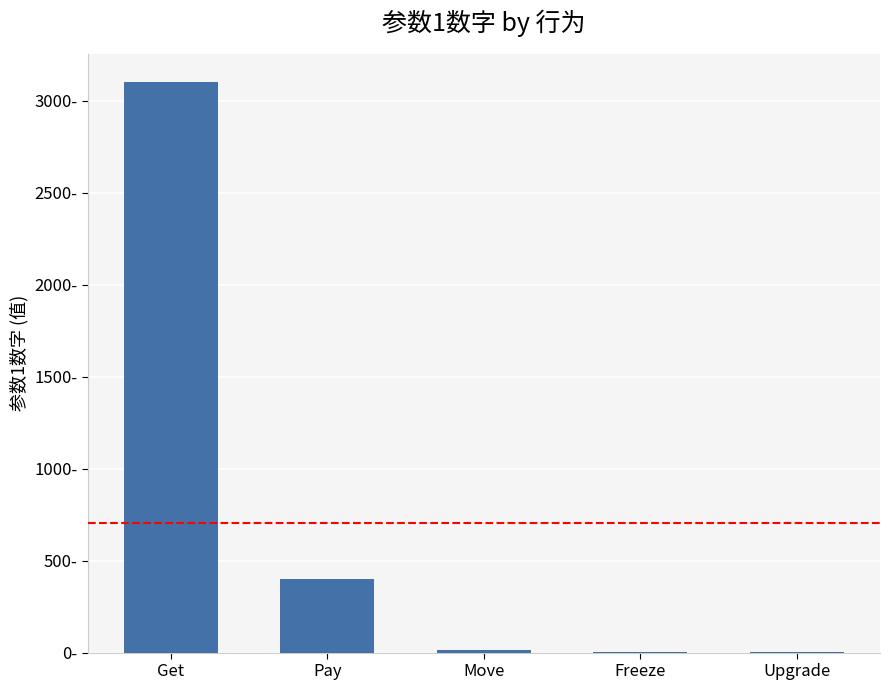

Between Freeze and Move, which is larger?

Move